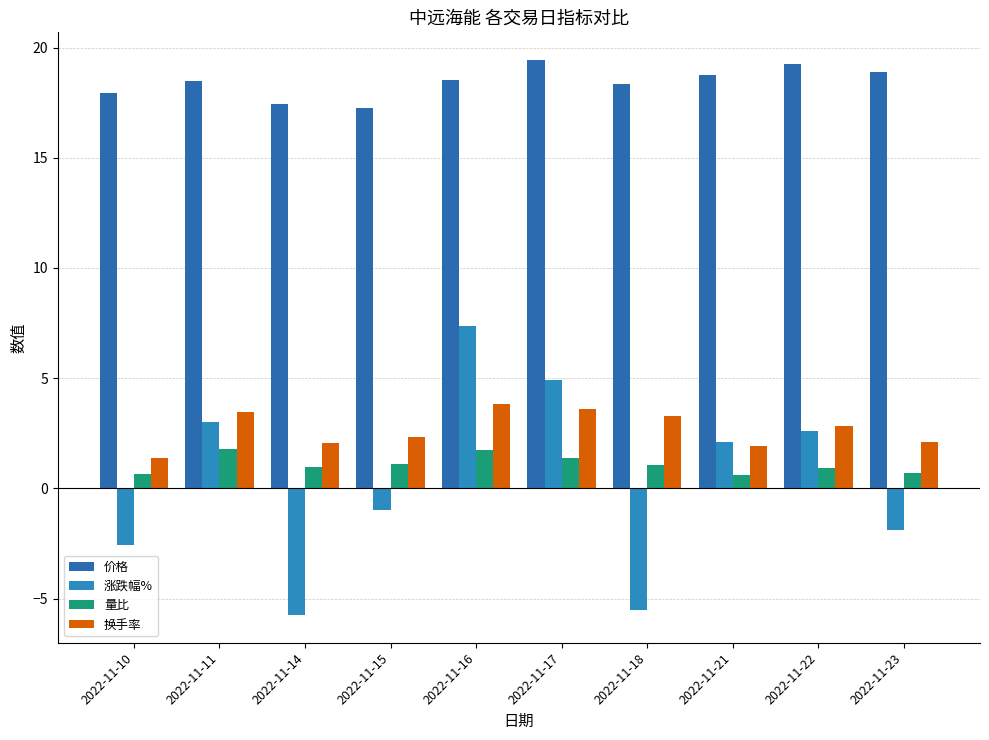

At 2022-11-15, list the series in order from largest to smallest.

价格, 换手率, 量比, 涨跌幅%